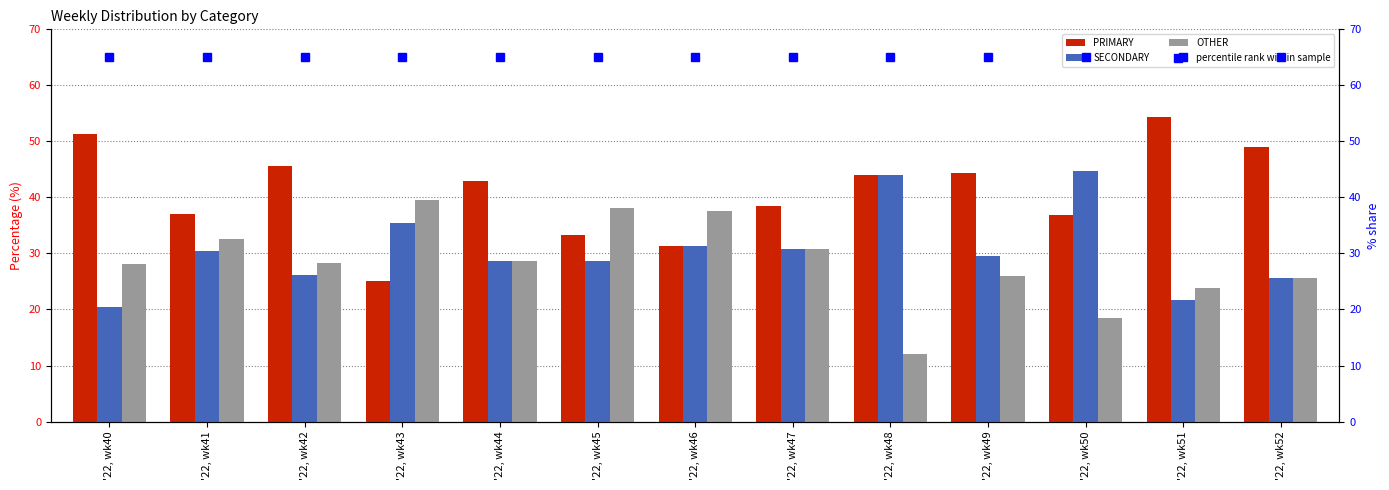

Is the value of SECONDARY at '22, wk51 greater than the value of percentile rank within sample at '22, wk41?

No